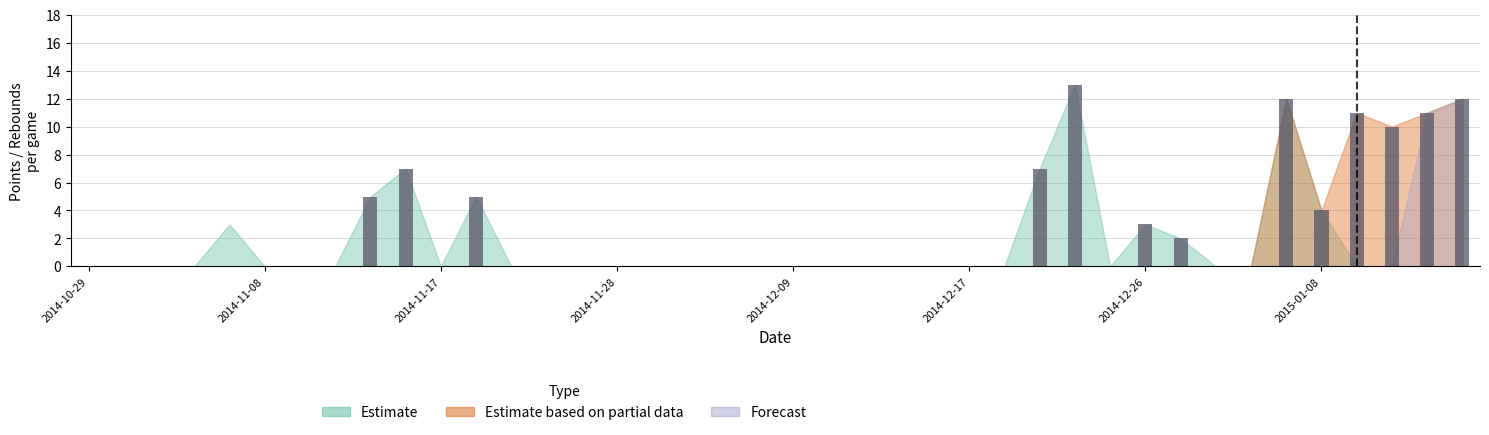

What is the sum of all values?

102